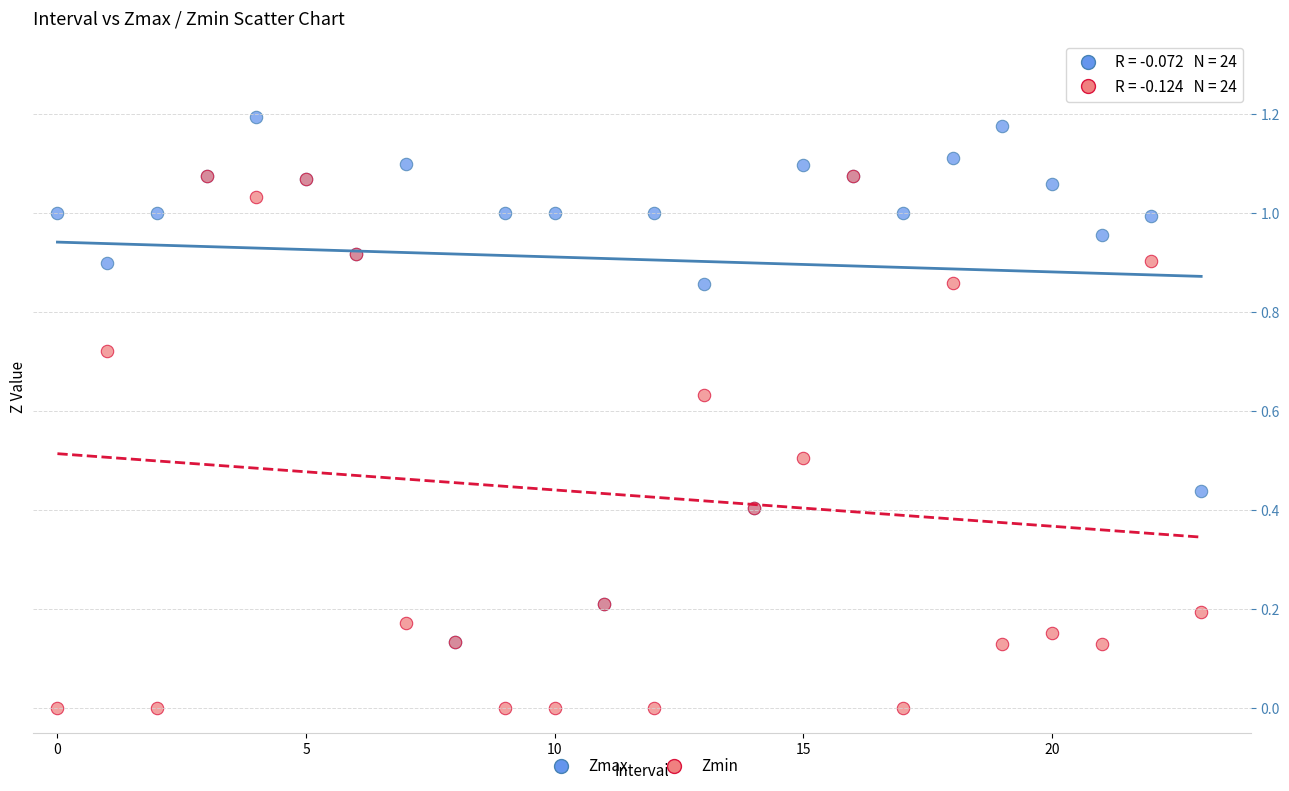

Which series contains the lowest Y value?

Zmin